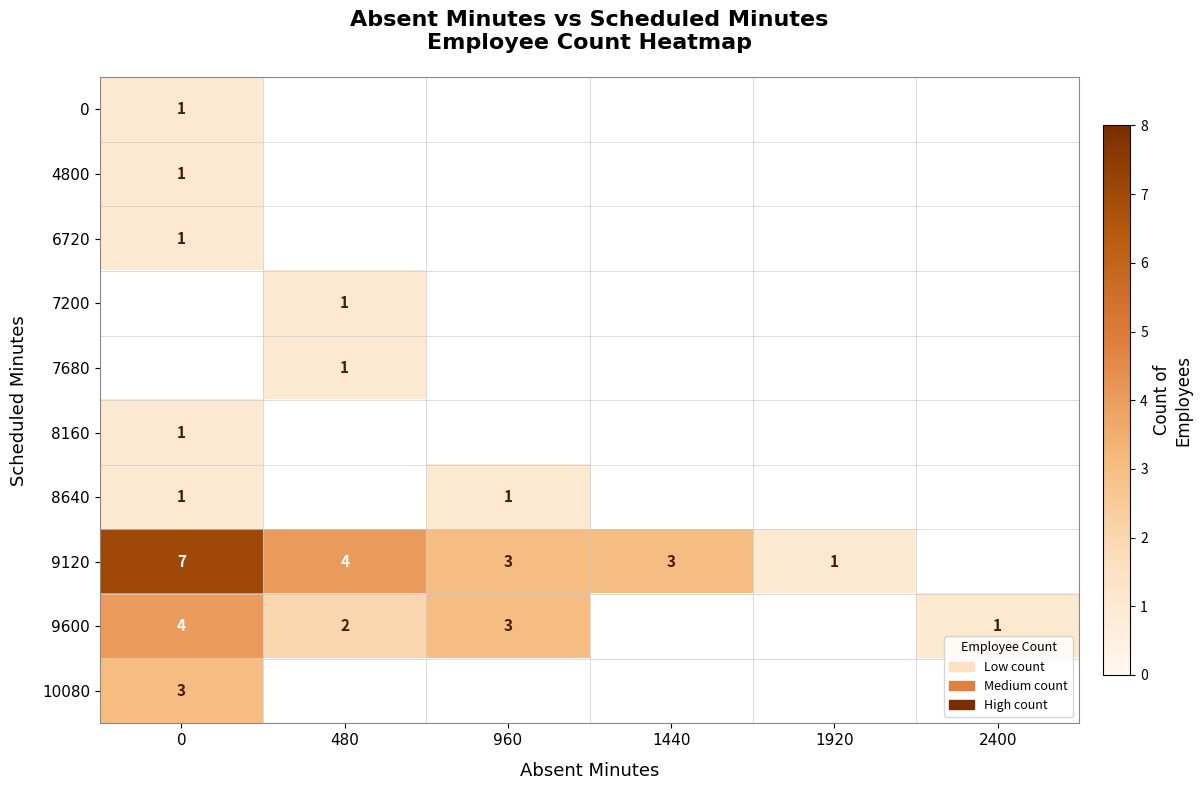

The value of 8160 at 0 is 1. True or false?

True